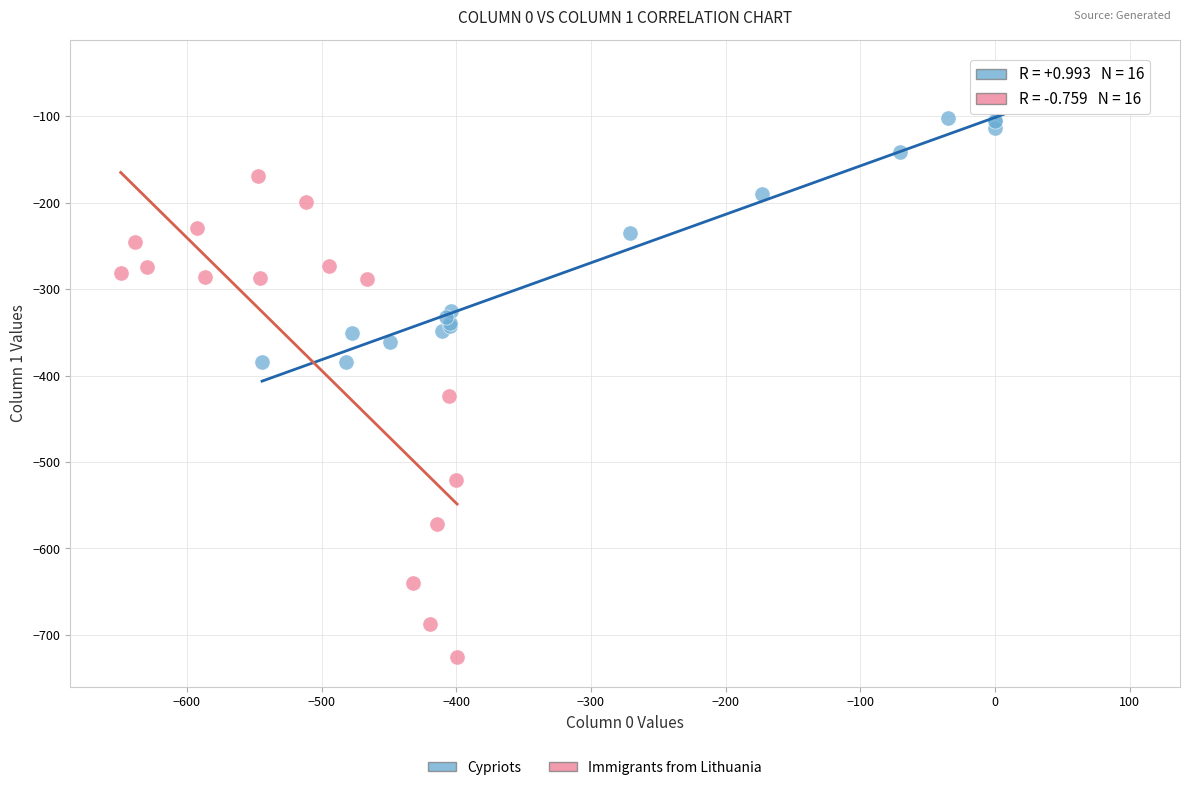

Which series has the widest spread of Y values?

Immigrants from Lithuania